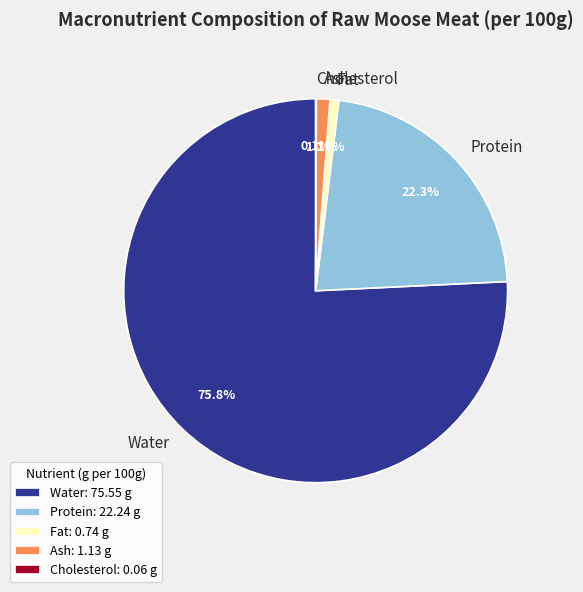

Do Water and Protein together represent more than half of the pie?

Yes